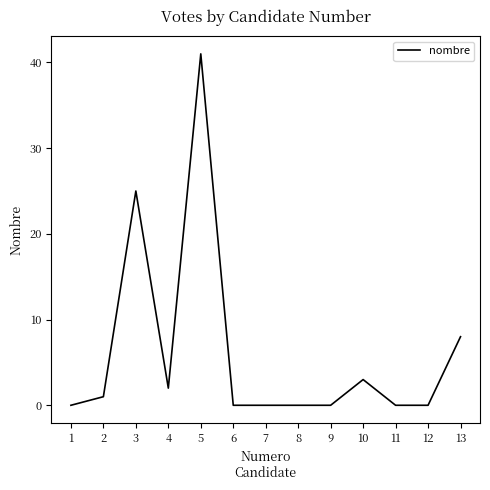

How many categories are shown in the chart?

13